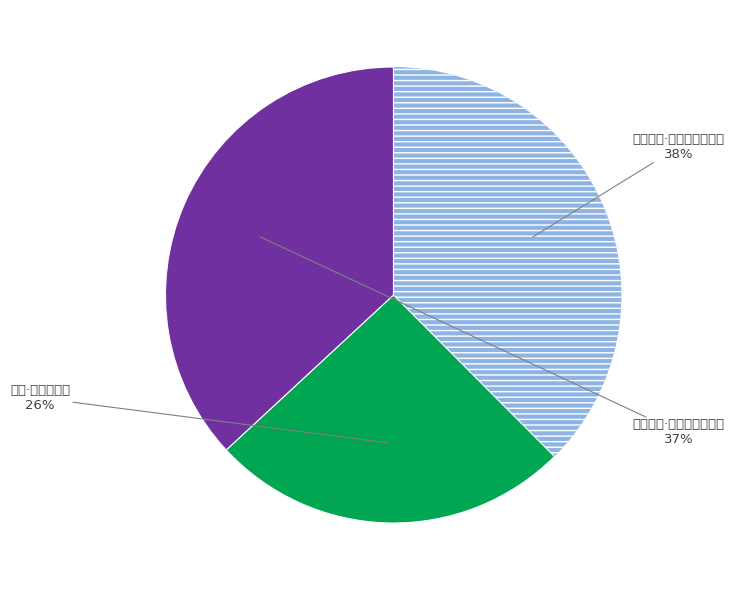

What portion of the pie excludes 病起·临晓新梳发?

74.4%